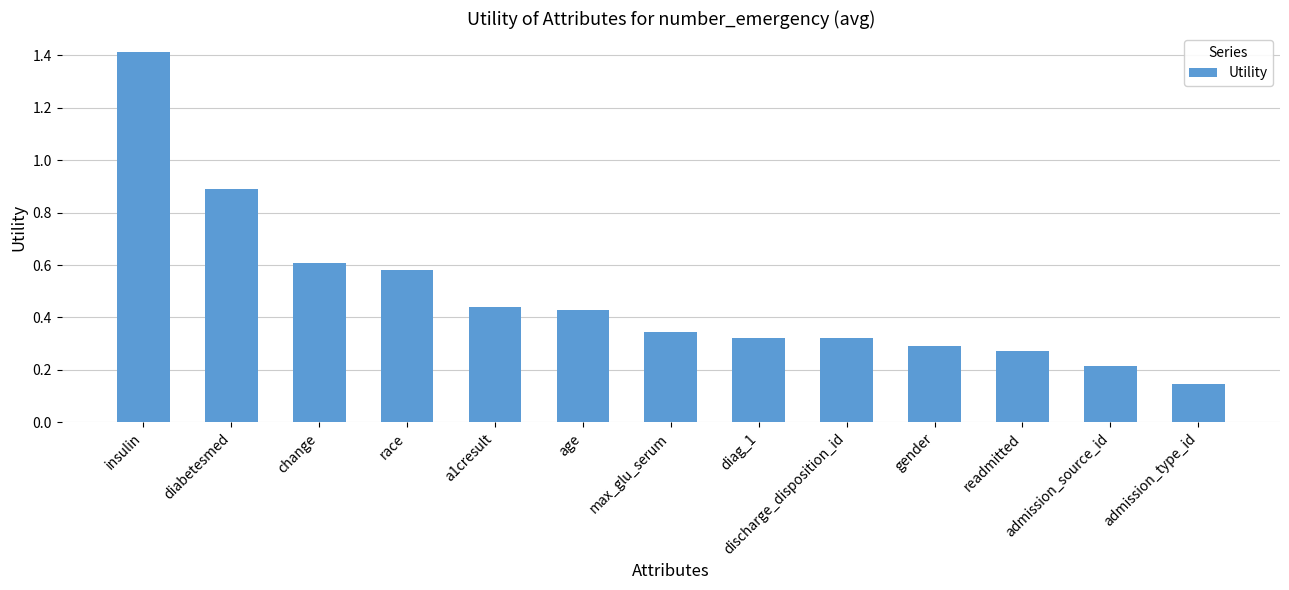

Count the number of data series in this chart.

1